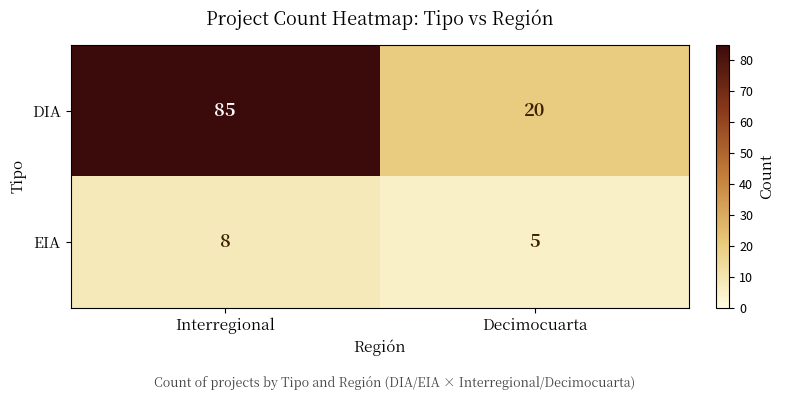

At Interregional, list the series in order from smallest to largest.

EIA, DIA